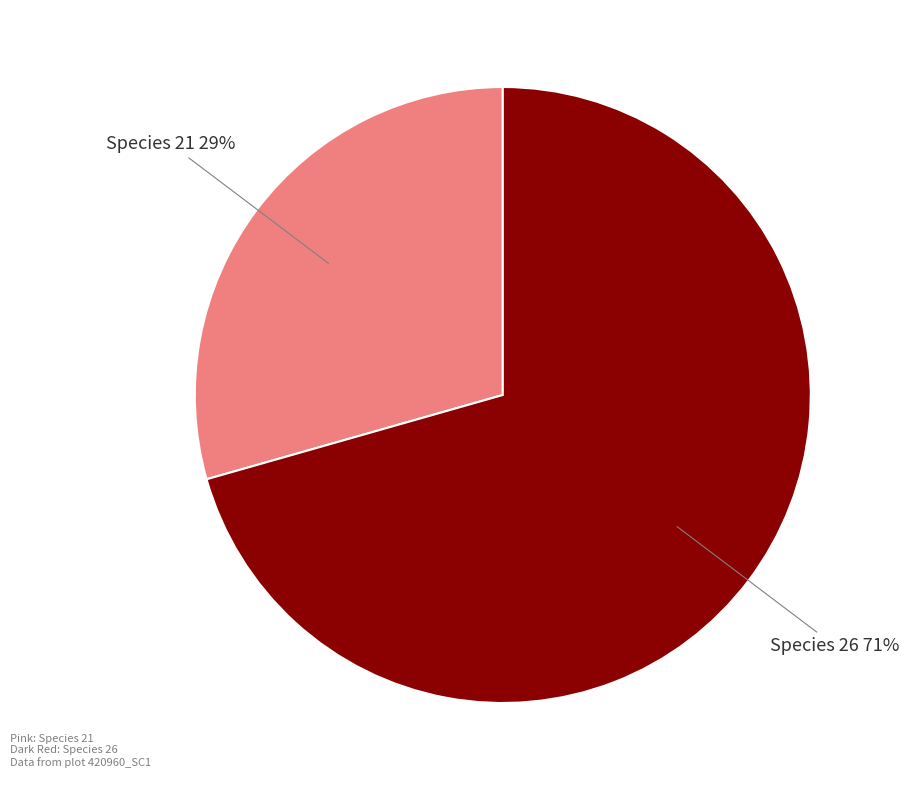

Is there any slice that represents more than half of the pie?

Yes